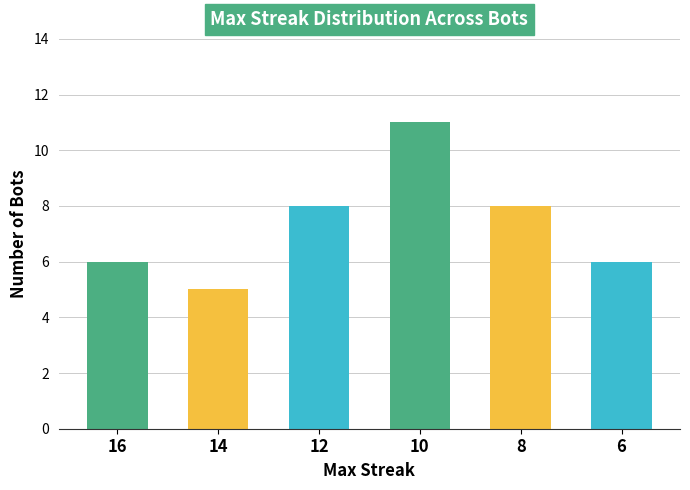

The value at 12 is 5. True or false?

False